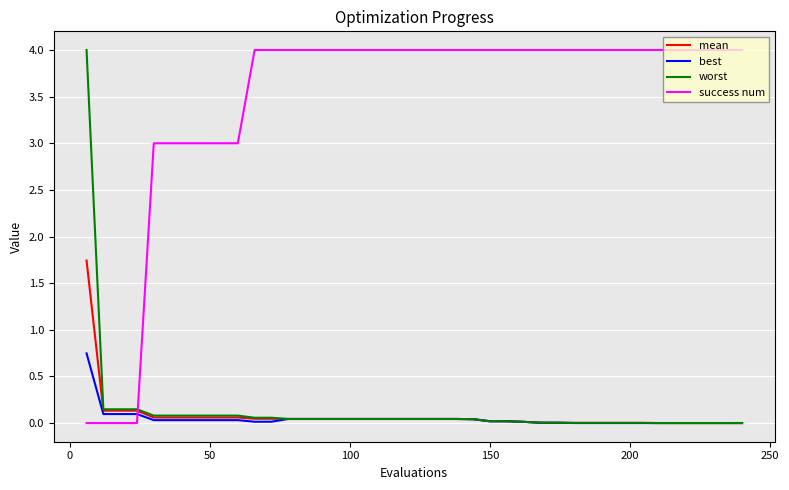

Does the chart display data point markers on the line(s)?

No